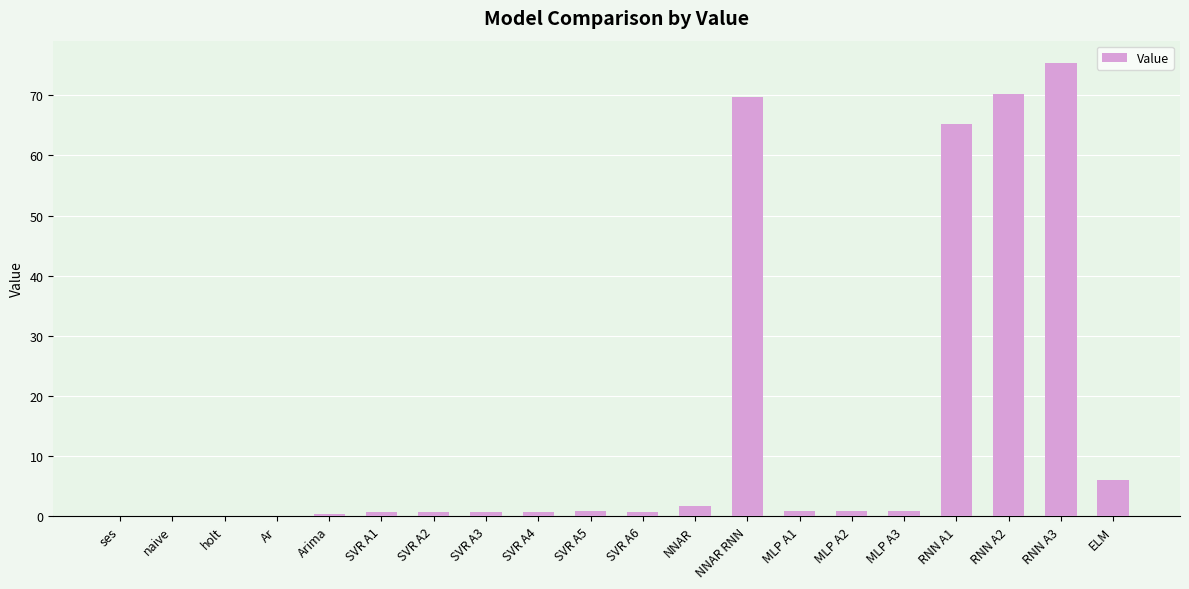

Is it true that the value at RNN A3 is 133.6?

False